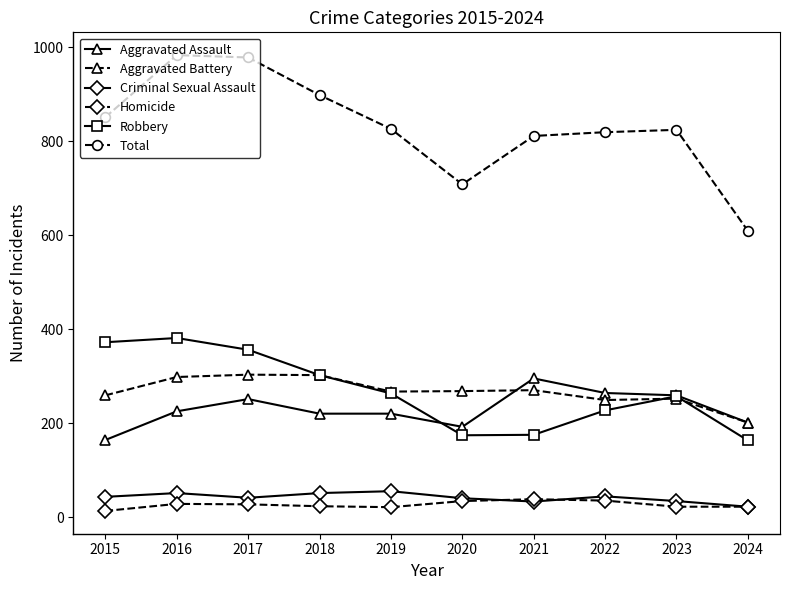

At which category does Total reach its first local valley?

2020